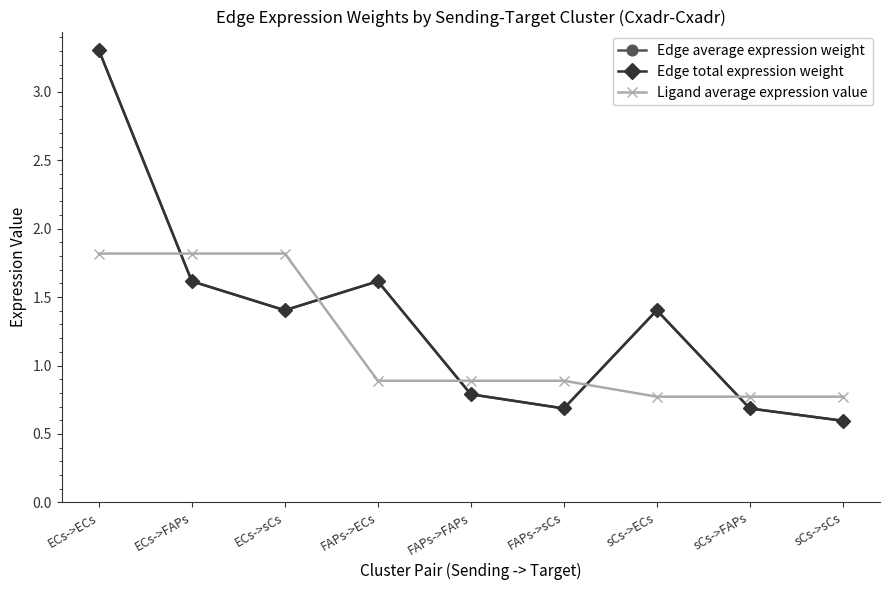

Which series has the largest range (max minus min)?

Edge average expression weight